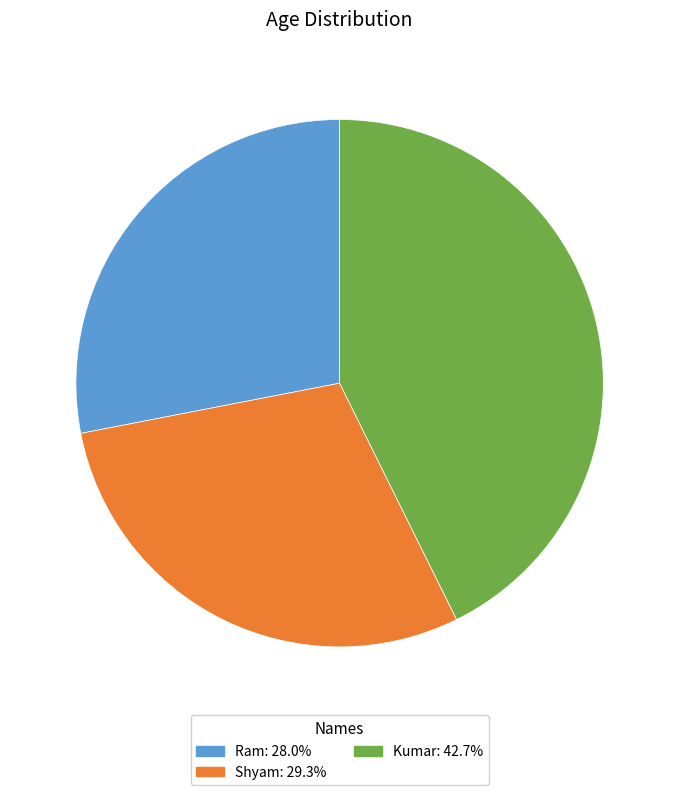

Is the sum of Shyam: 29.3% and Ram: 28.0% greater than half?

Yes